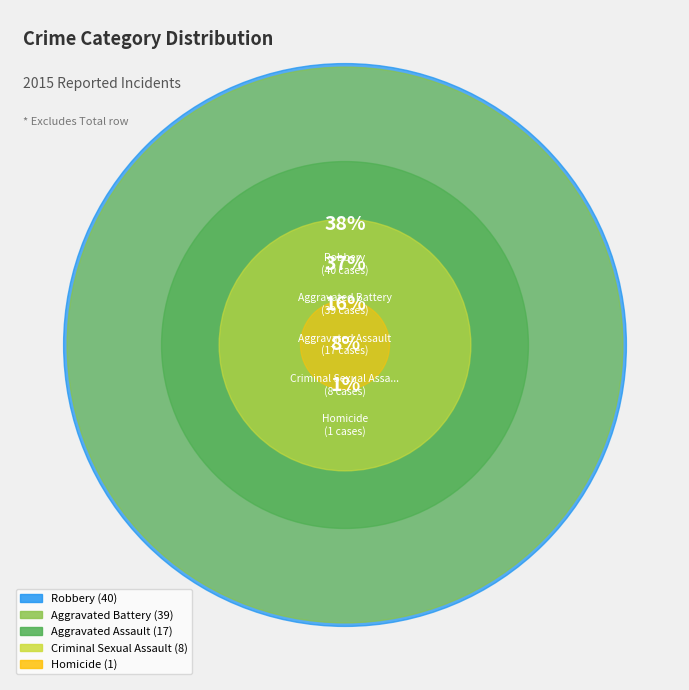

True or false: Aggravated Battery accounts for 30% of the total.

False